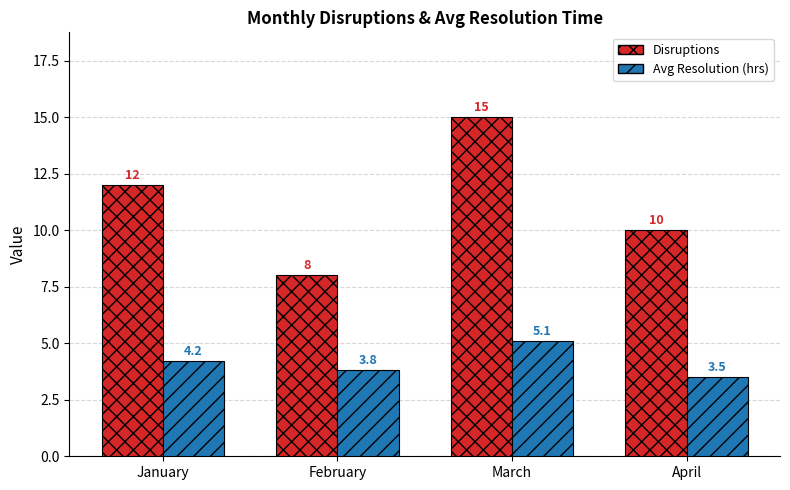

What is the total value across all series at April?

13.5